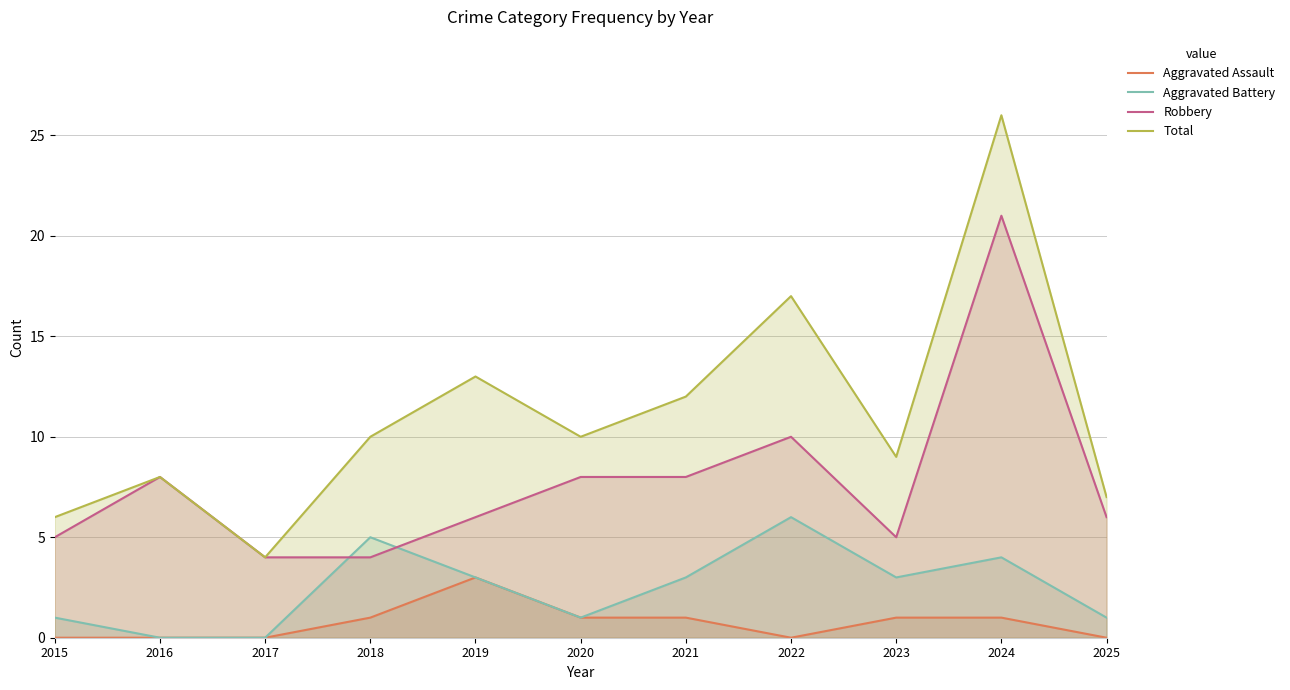

True or false: Aggravated Assault has a value of 1 at 2018.

True